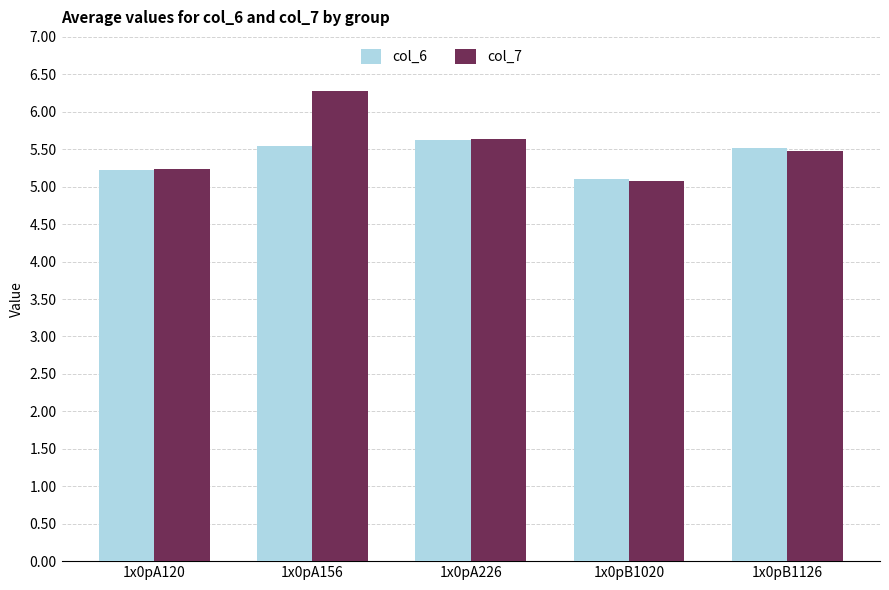

Reading left to right, transcribe all the data shown in this chart.

col_6: 1x0pA120=5.2	1x0pA156=5.5	1x0pA226=5.6	1x0pB1020=5.1	1x0pB1126=5.5
col_7: 1x0pA120=5.2	1x0pA156=6.3	1x0pA226=5.6	1x0pB1020=5.1	1x0pB1126=5.5